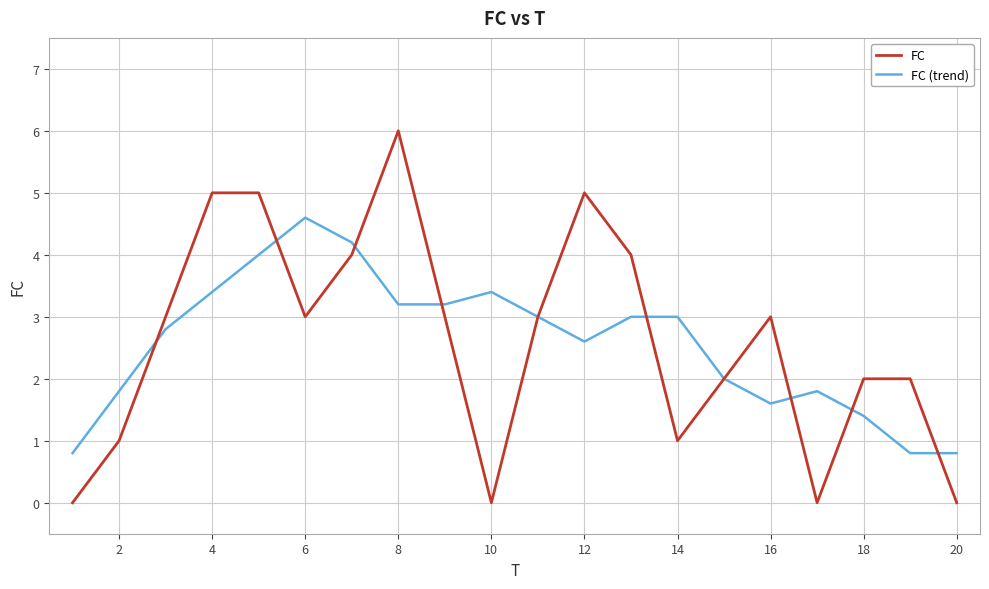

What is the maximum value shown in the chart?

6.0